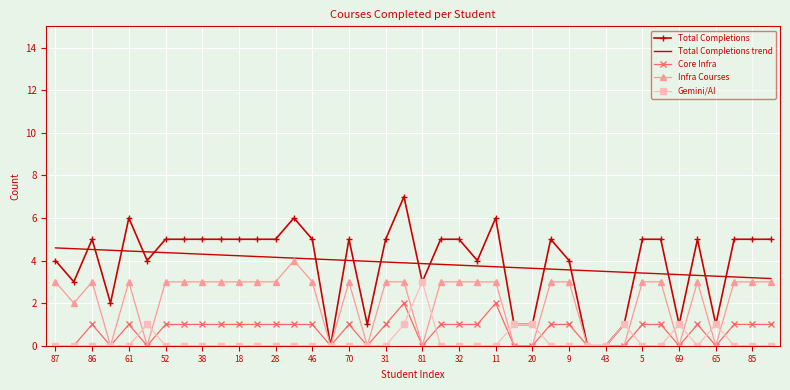

True or false: Total Completions trend and Core Infra intersect in this chart.

False